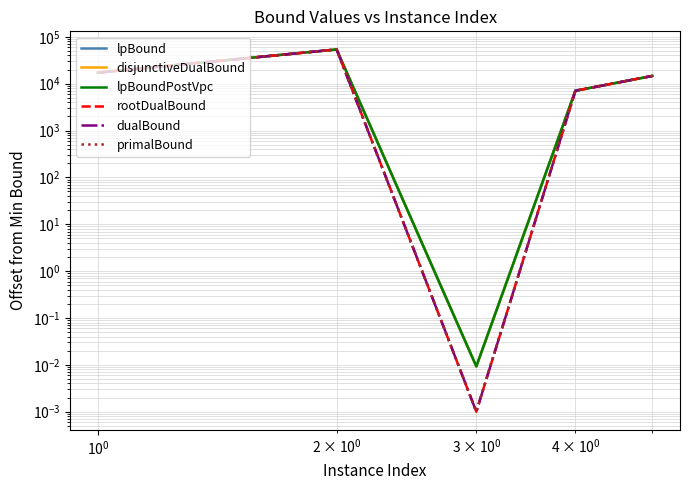

The rootDualBound series shows 8371.0 at $\mathdefault{10^{-2}}$. True or false?

False